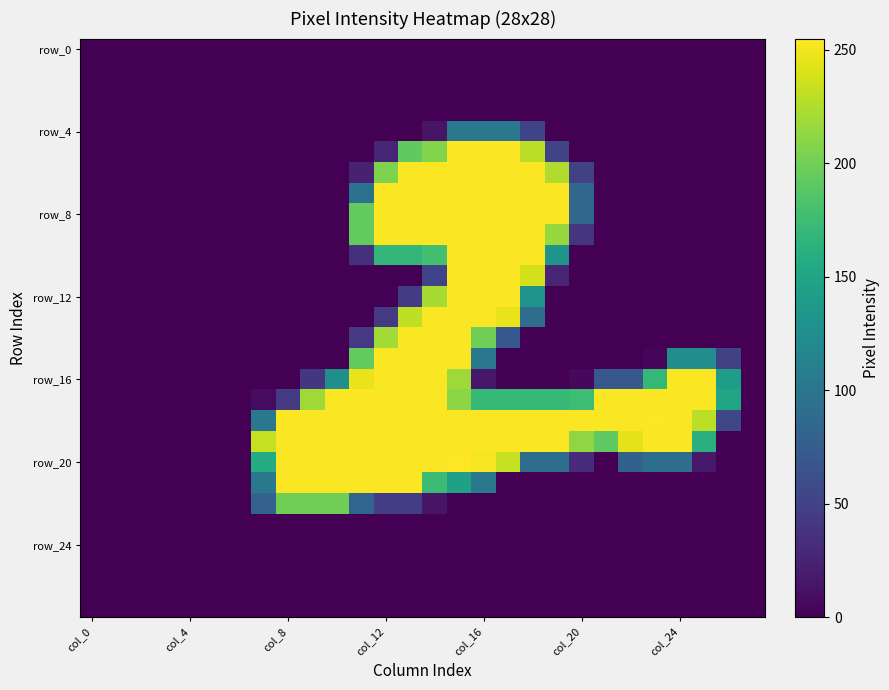

At how many categories does at least one series exceed 173?

19